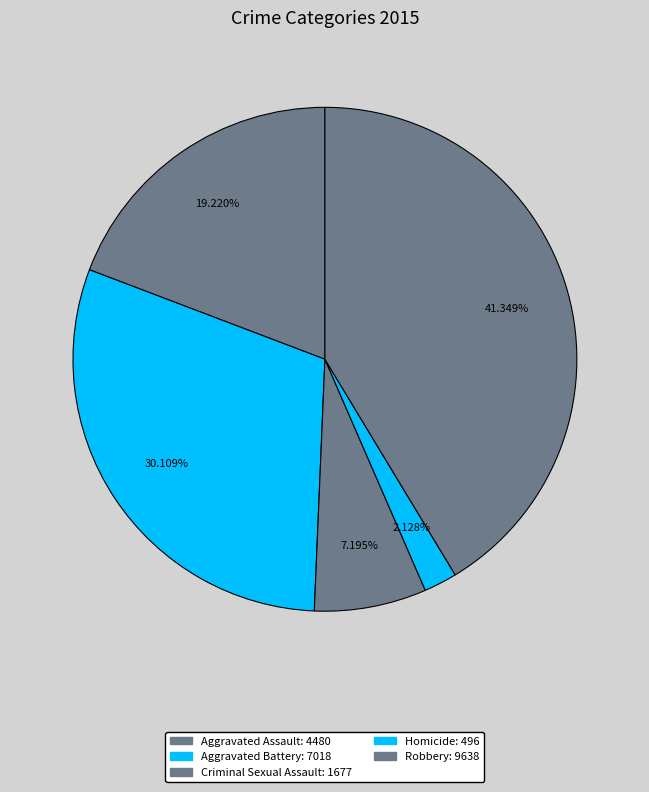

What percentage is the Criminal Sexual Assault slice, to the nearest percent?

7%